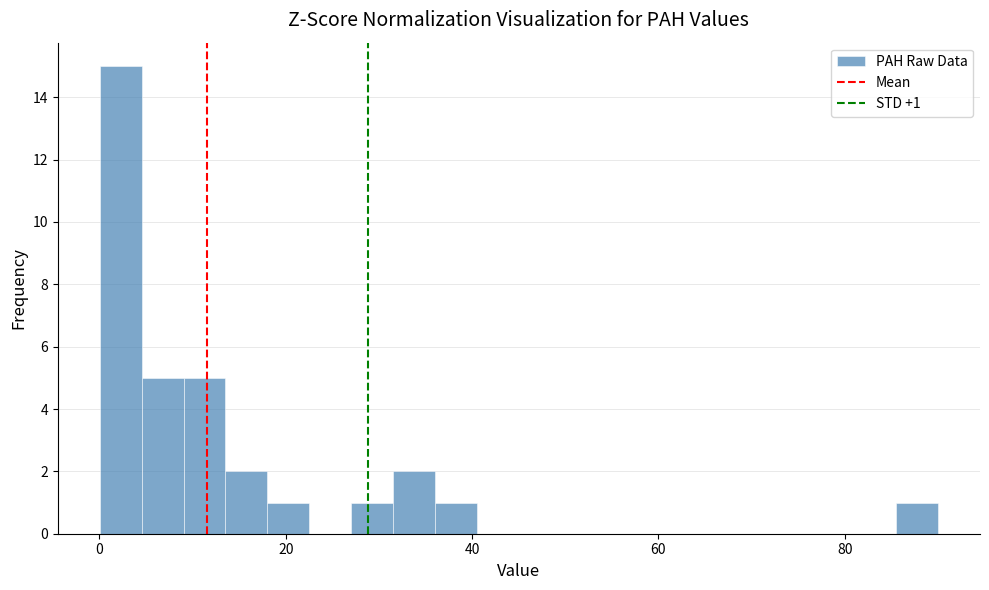

Read against the x-axis, roughly where is the centre of the tallest bar?

2